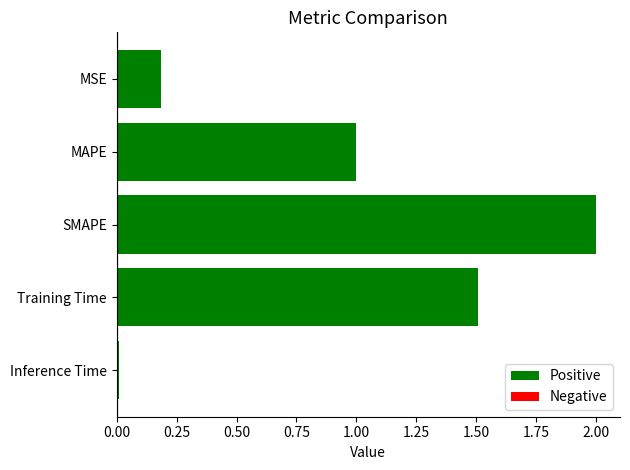

Count the number of values greater than 1.

3